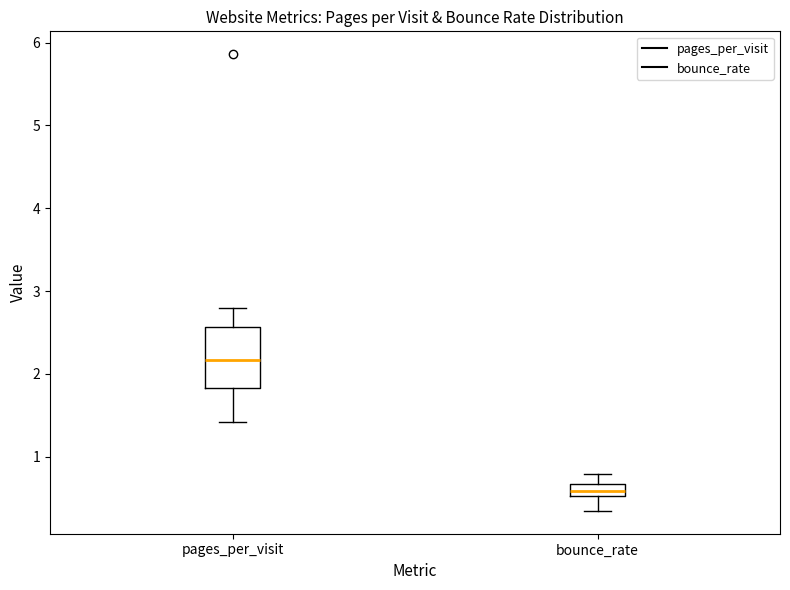

Which box's median line is the highest?

pages_per_visit